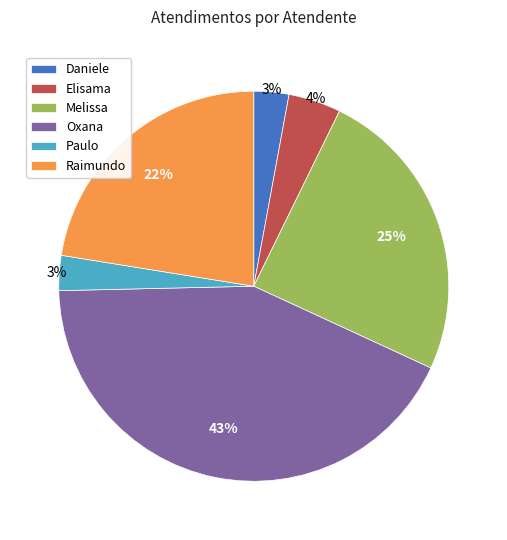

Do Daniele and Paulo together represent more than half of the pie?

No